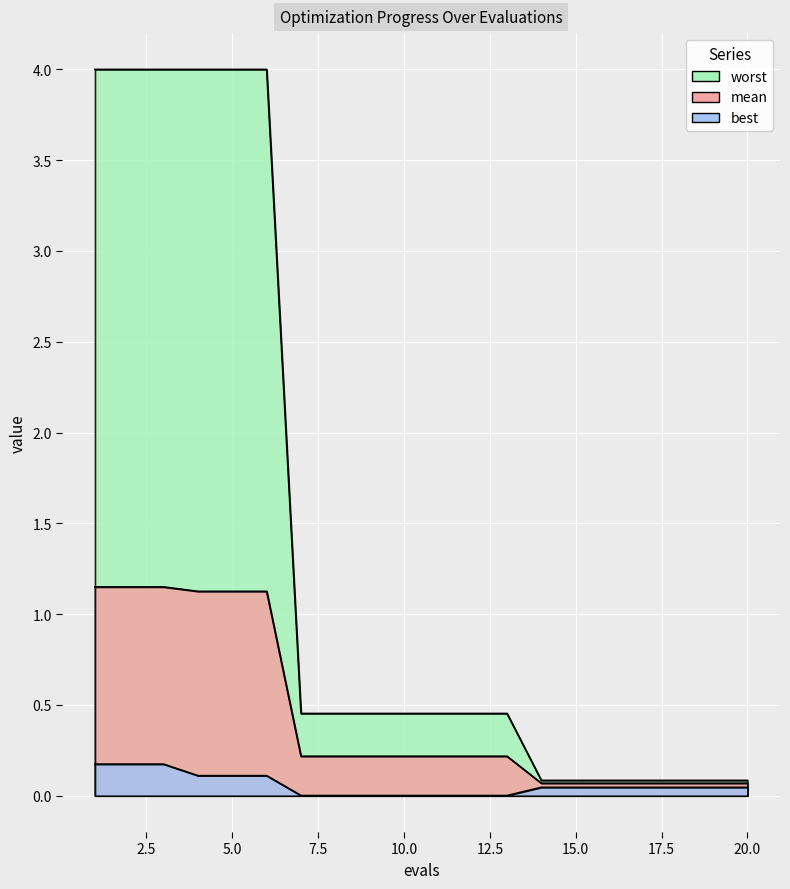

What is the average value of the worst series?

1.4